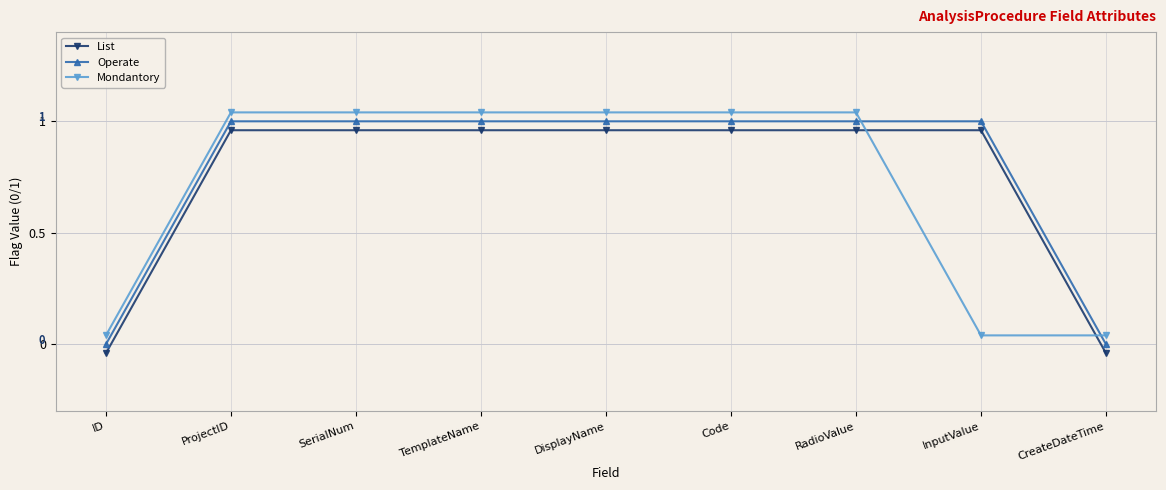

Which series ends up on top after the final intersection of Mondantory and List?

Mondantory